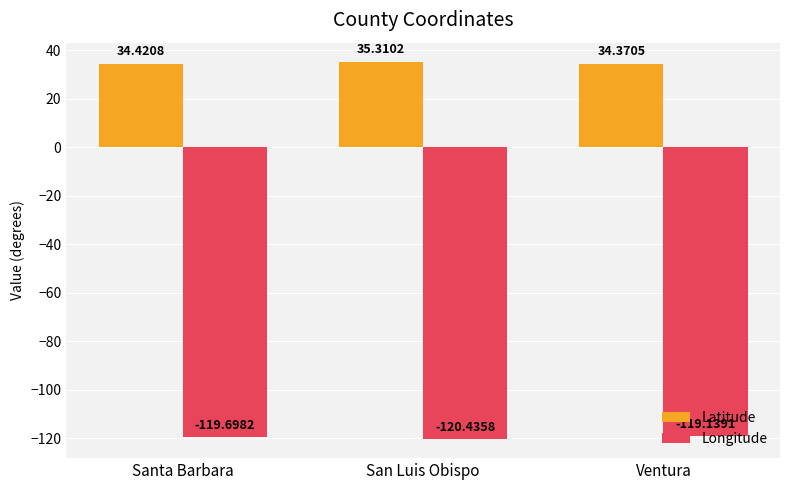

Reading left to right, transcribe all the data shown in this chart.

Latitude: Santa Barbara=34.4	San Luis Obispo=35.3	Ventura=34.4
Longitude: Santa Barbara=-119.7	San Luis Obispo=-120.4	Ventura=-119.1